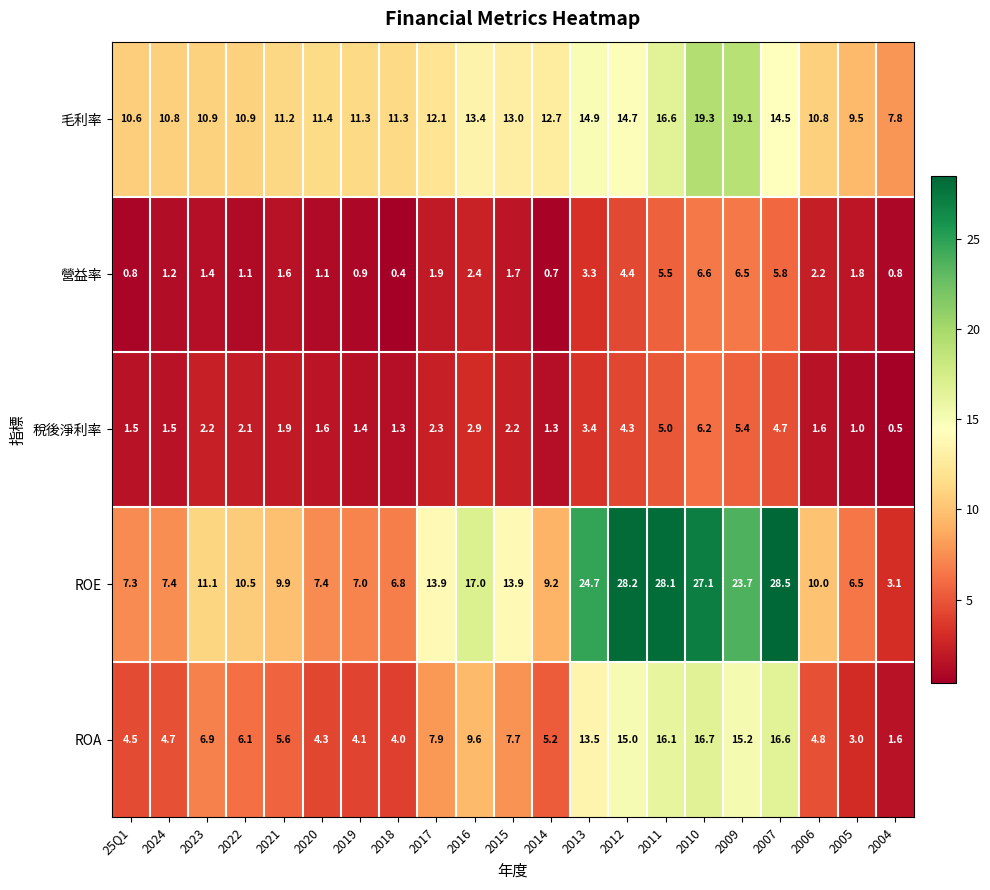

Which category has the highest value across all series?

2007